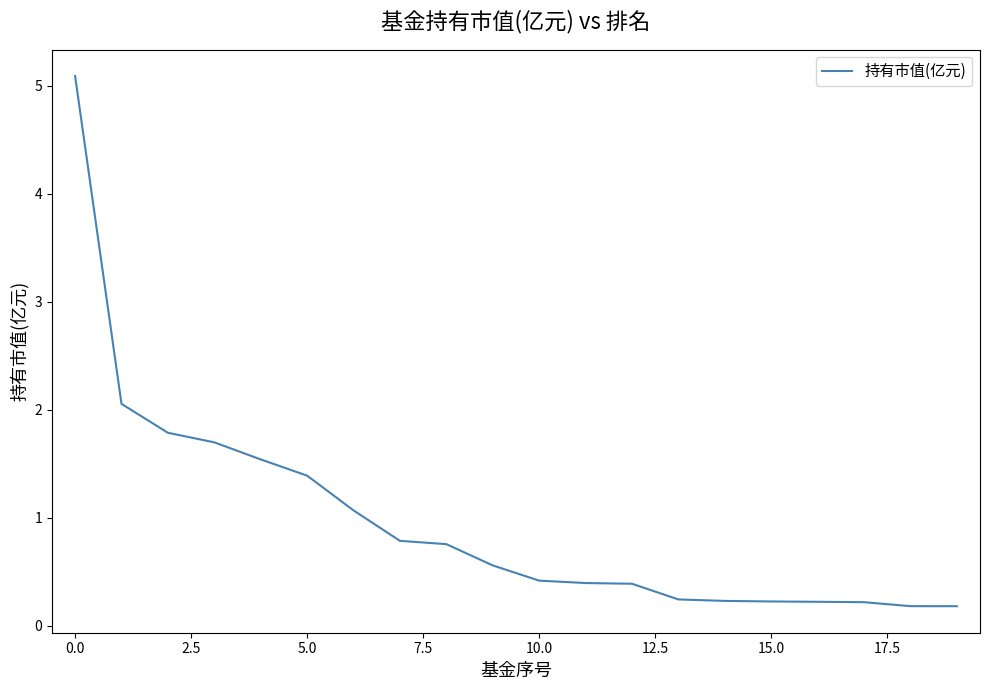

What is the greatest value displayed?

5.1